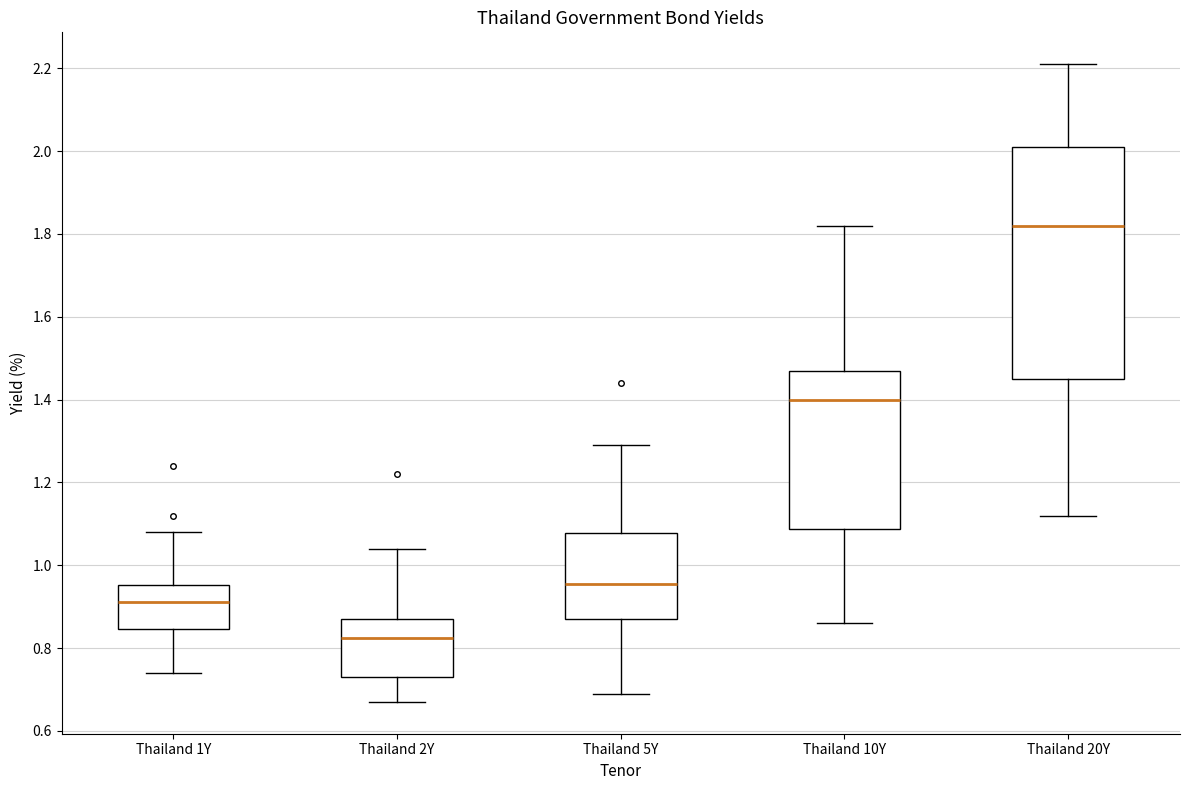

Where does the upper whisker of the box for Thailand 10Y end on the y-axis? The values are not printed on the chart, so give them approximately, as read against the axis.

1.82